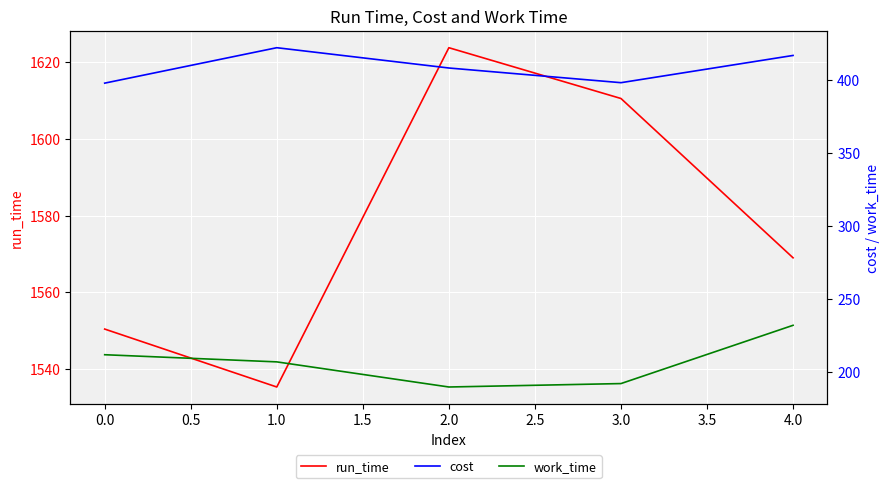

Is it true that run_time equals 1550.4 at 0.0?

True